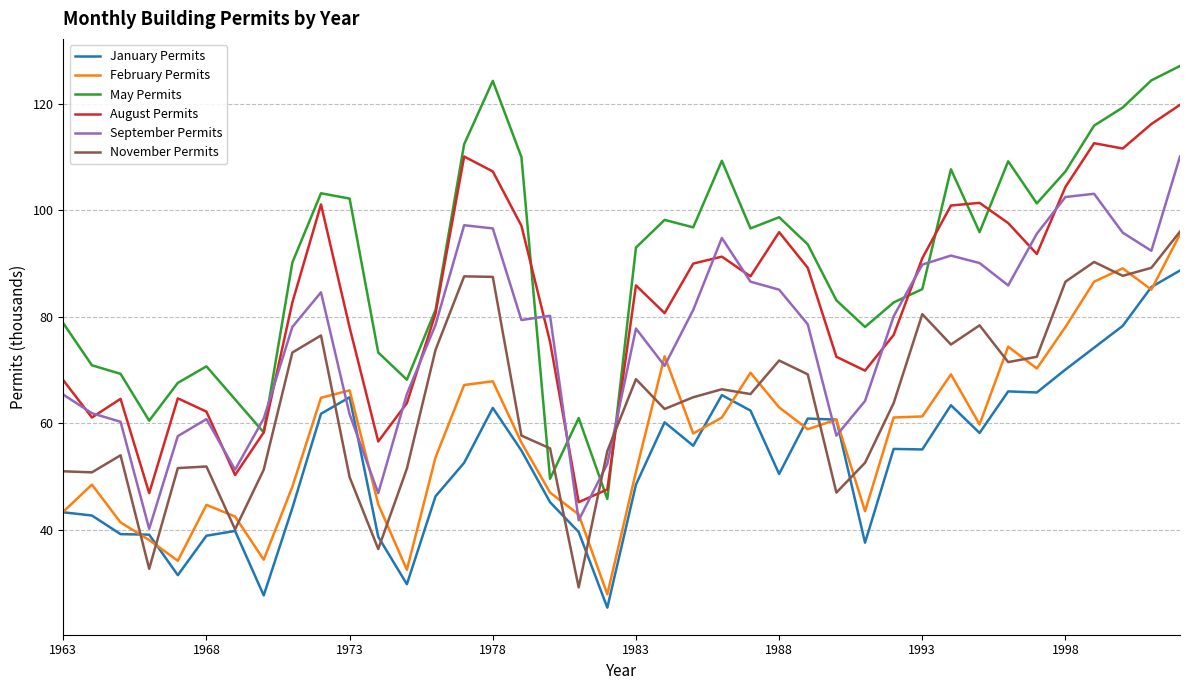

Which series has the largest total across all categories?

May Permits